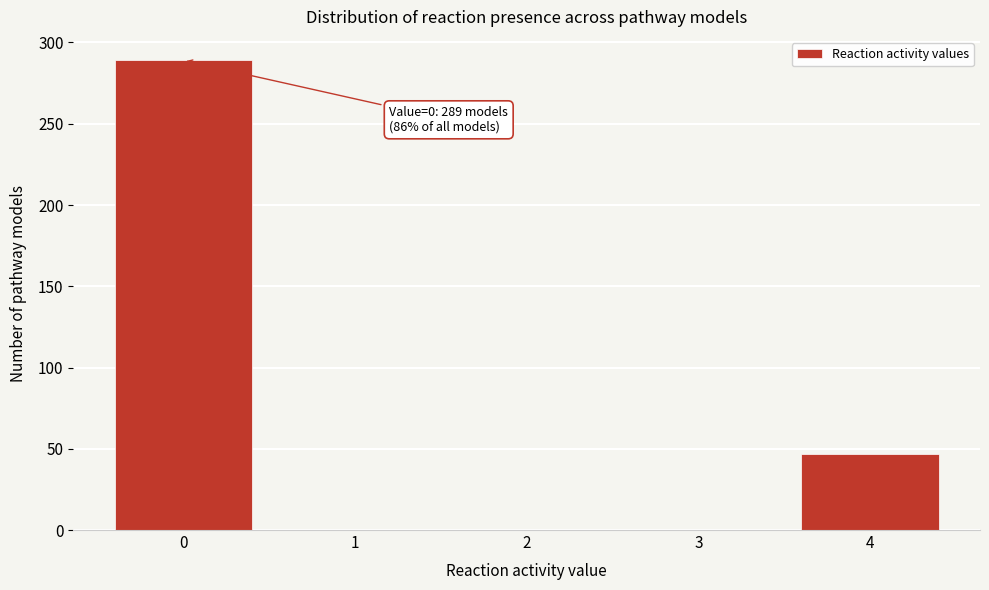

Reading right to left, list all the values displayed in this chart.

4=47	3=0	2=0	1=0	0=289